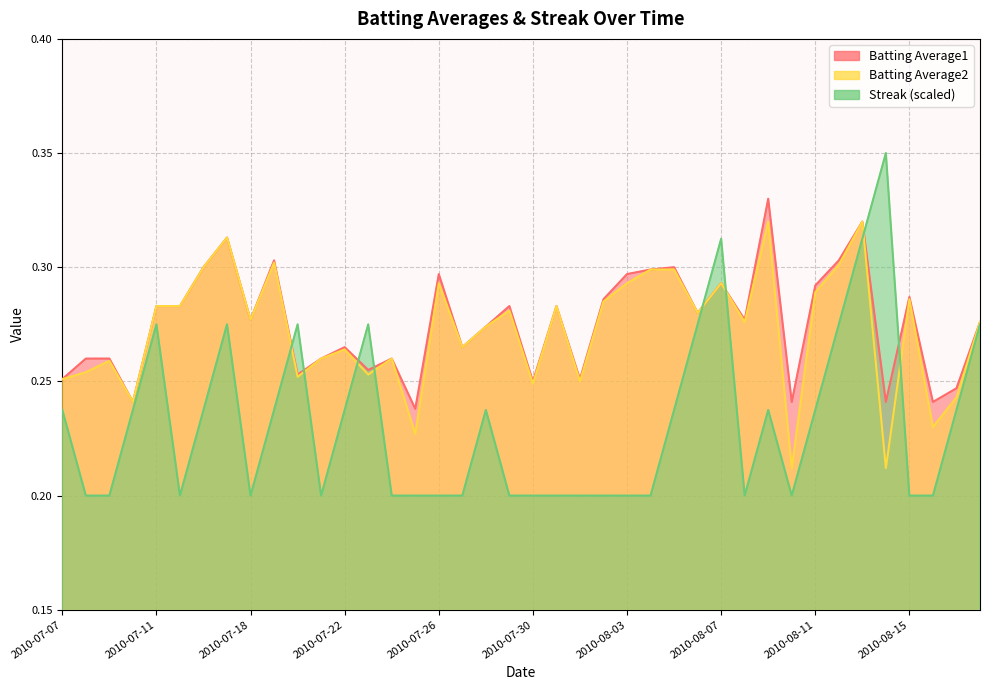

What is the difference between the second highest and second lowest values in the Batting Average1 series?

0.1